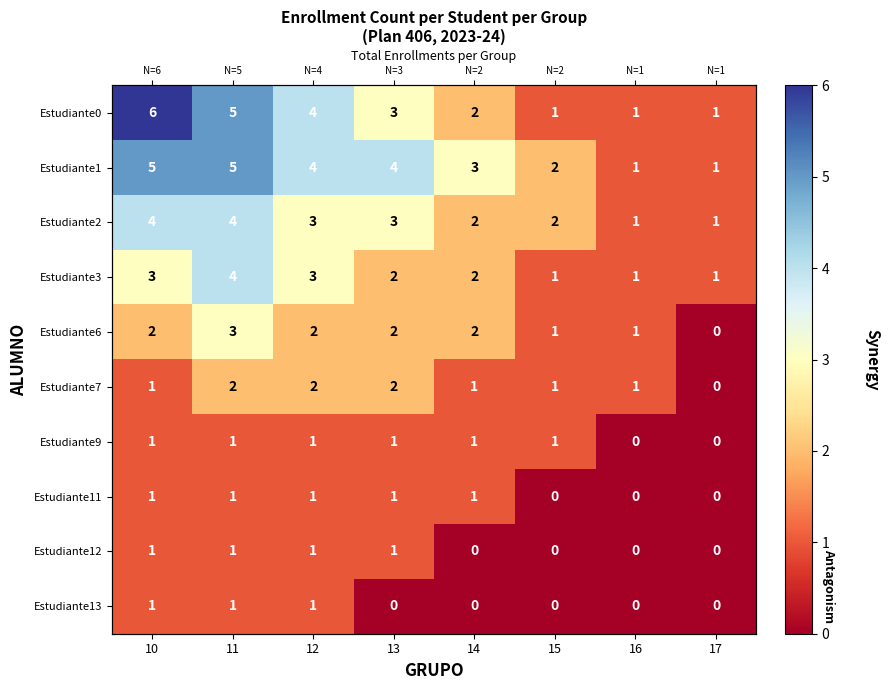

Rank the series by their maximum value, from lowest to highest.

Estudiante9, Estudiante11, Estudiante12, Estudiante13, Estudiante7, Estudiante6, Estudiante2, Estudiante3, Estudiante1, Estudiante0